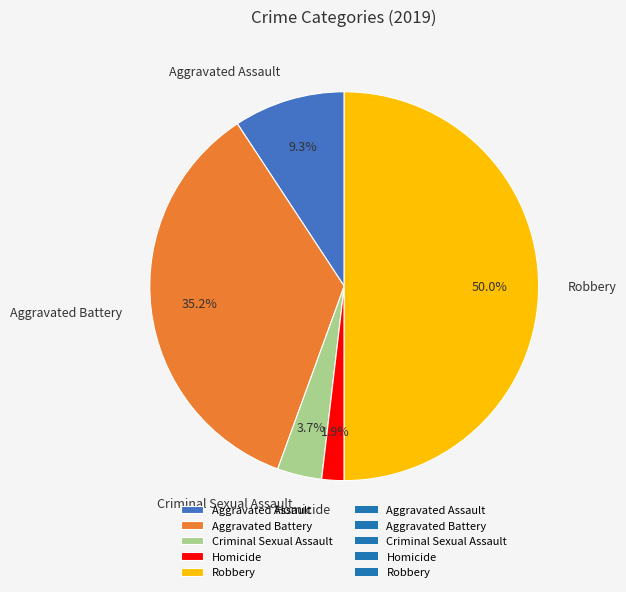

How many segments does this pie chart have?

5